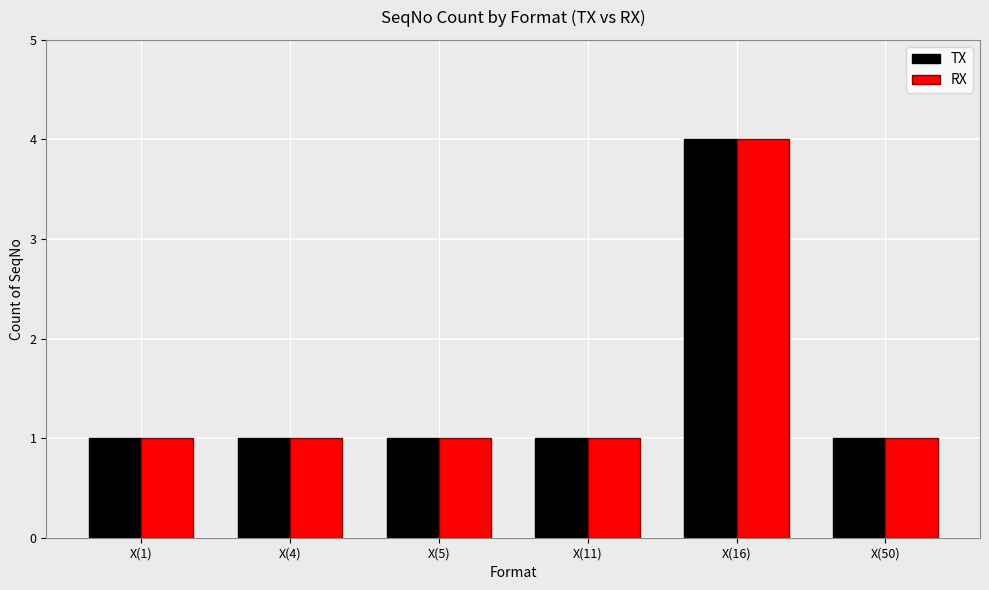

Is it true that RX equals 7 at X(16)?

False